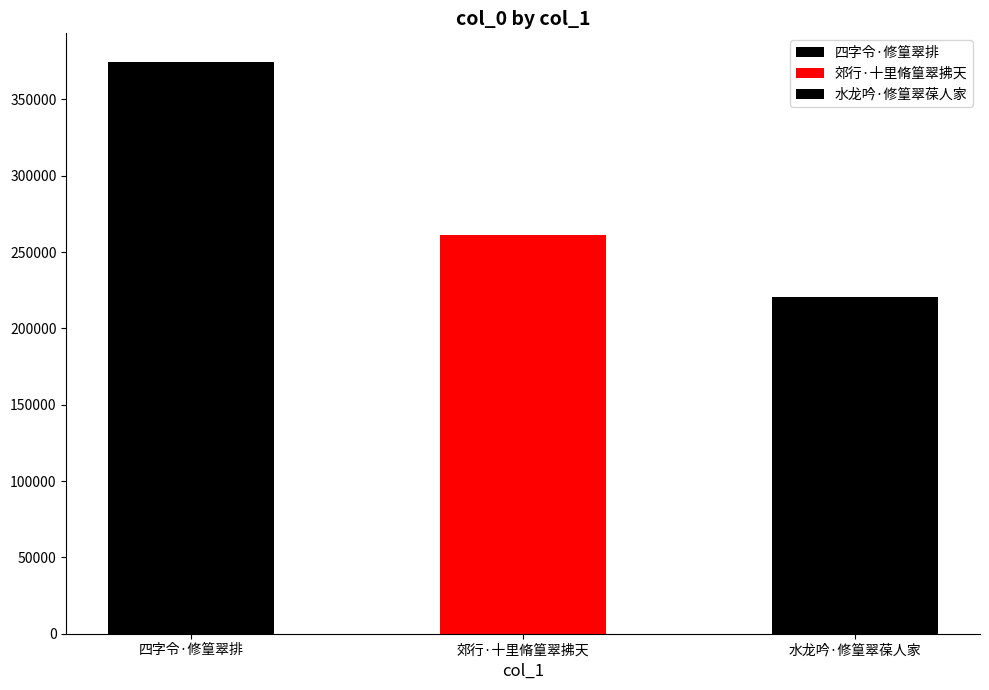

What is the label of the 3rd bar from the right?

四字令·修篁翠排